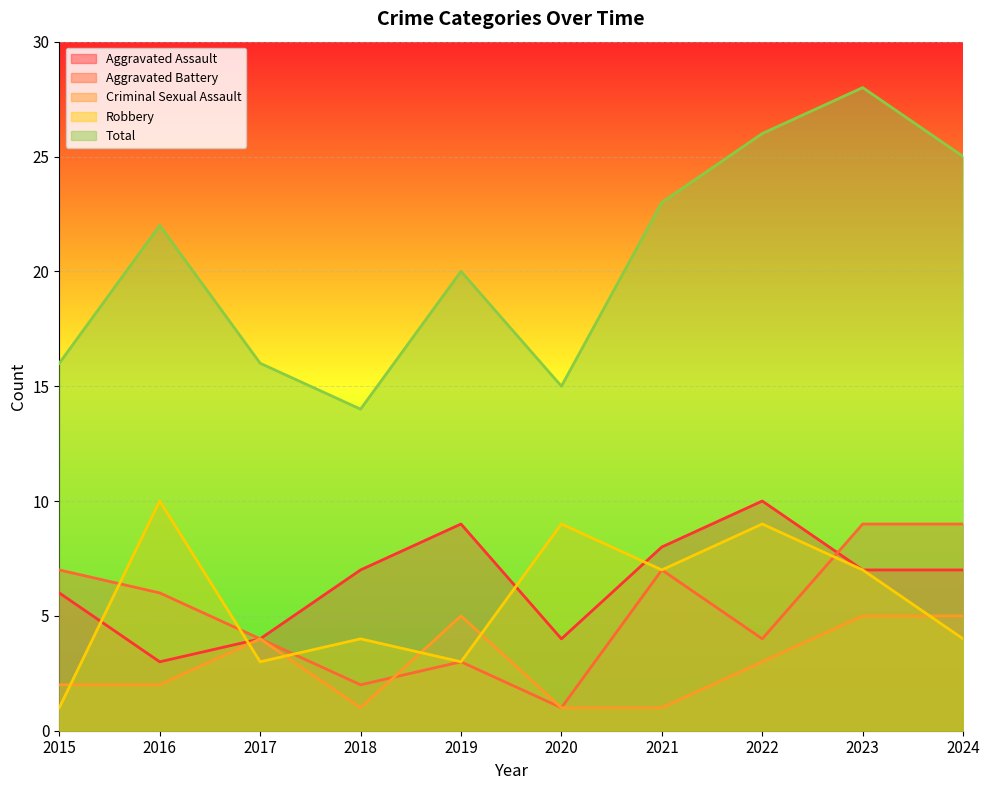

Which series has the largest total across all categories?

Total